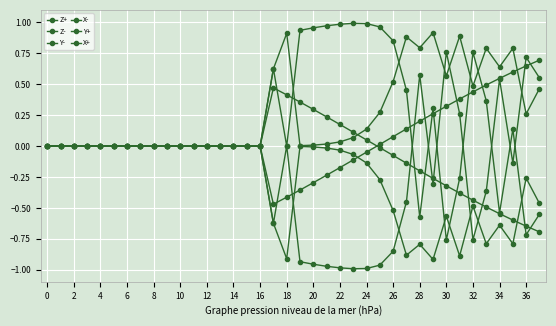

What is the difference between the maximum and minimum values in the Y+ series?

1.2